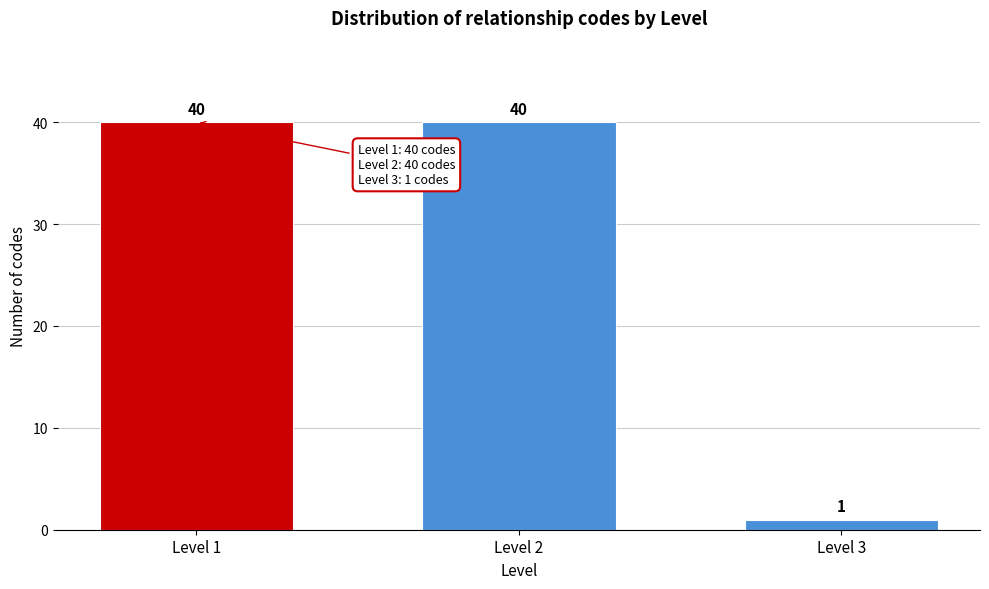

Reading right to left, list all the values displayed in this chart.

Level 3=1	Level 2=40	Level 1=40